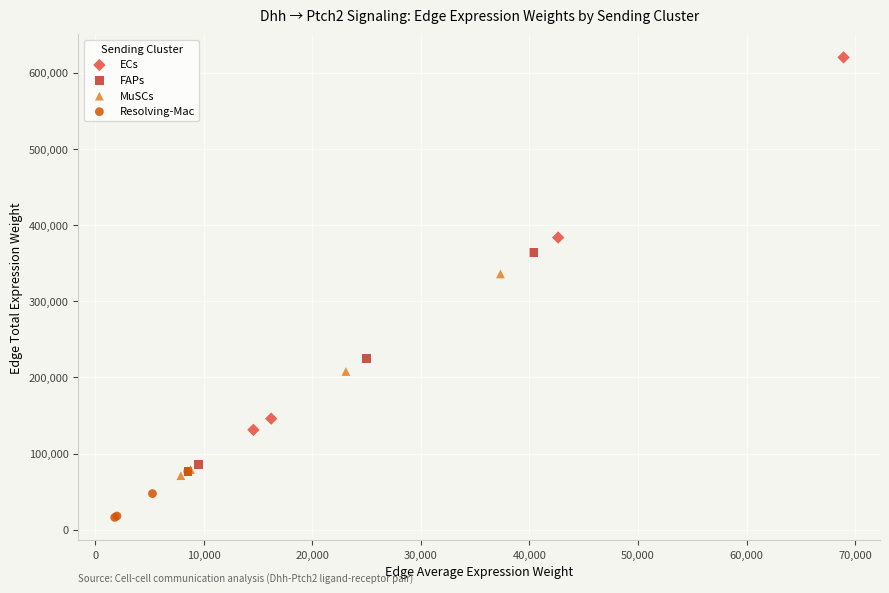

Which series reaches the minimum Y coordinate?

Resolving-Mac